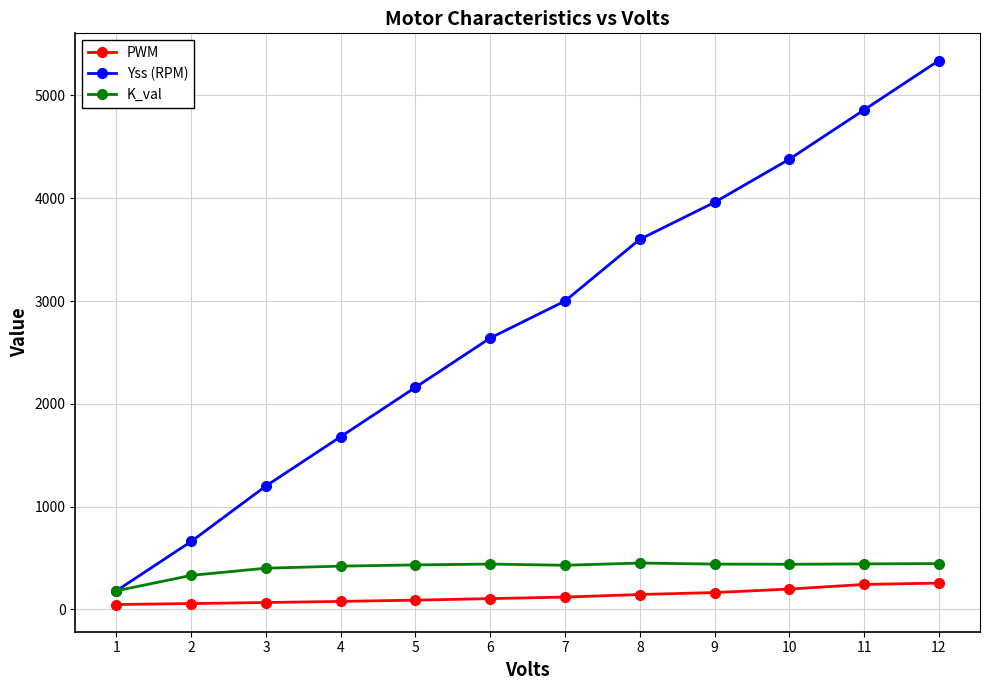

Is this an area chart (filled region under the line)?

No